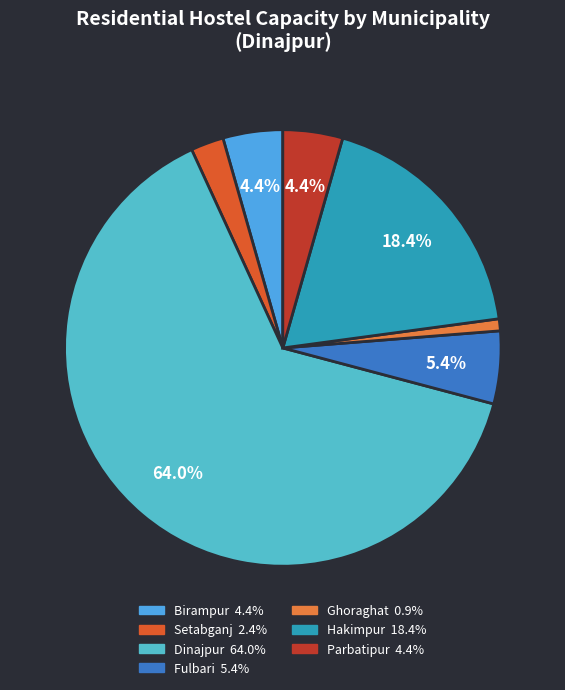

Is it true that Setabganj is 2% of the pie?

True